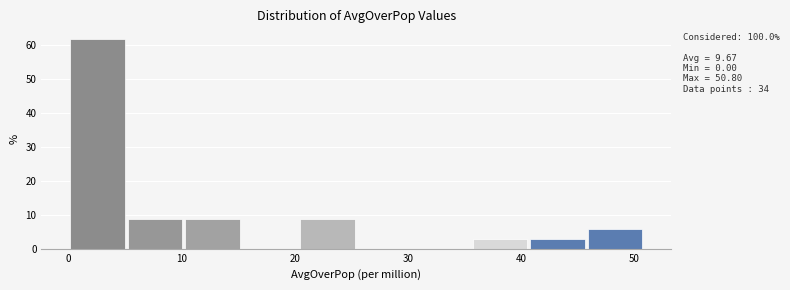

Which range on the x-axis has the tallest bar?

0 to 5